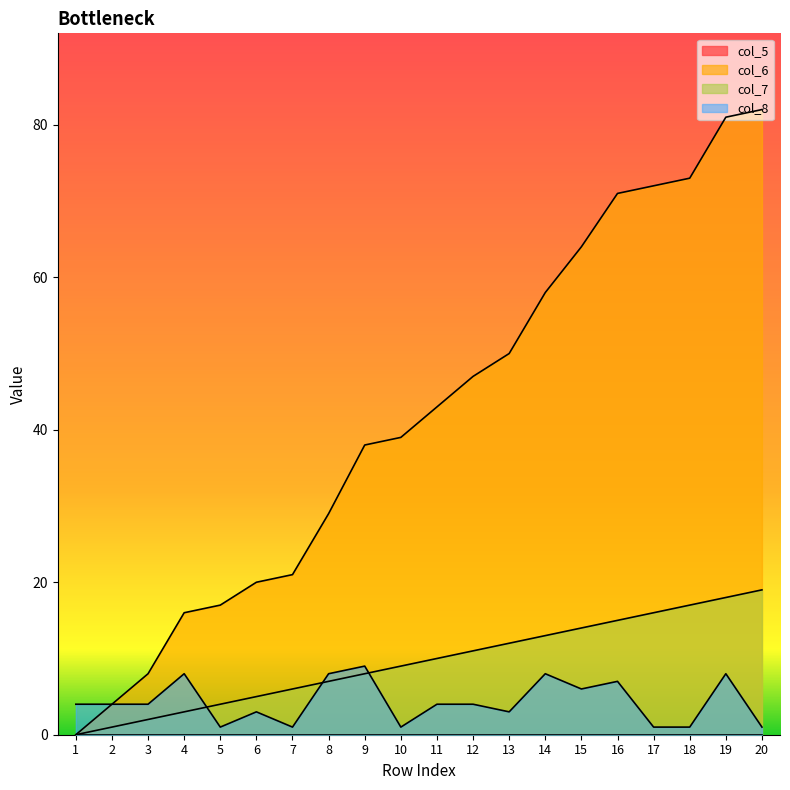

Which series has the largest total across all categories?

col_6